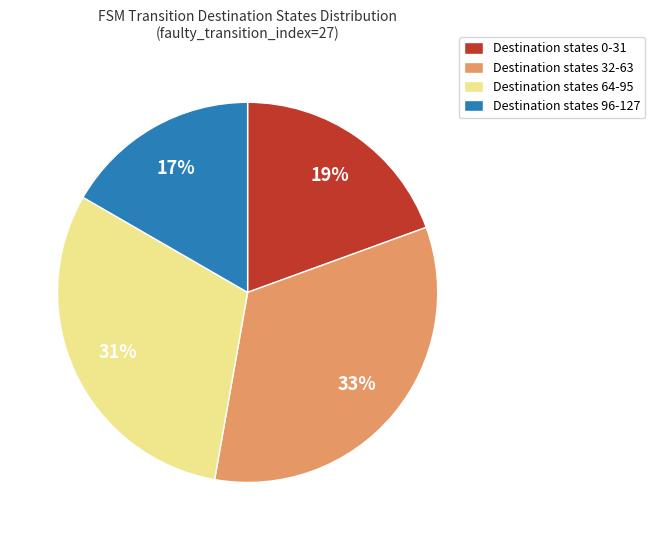

Is the sum of Destination states 32-63 and Destination states 0-31 greater than half?

Yes